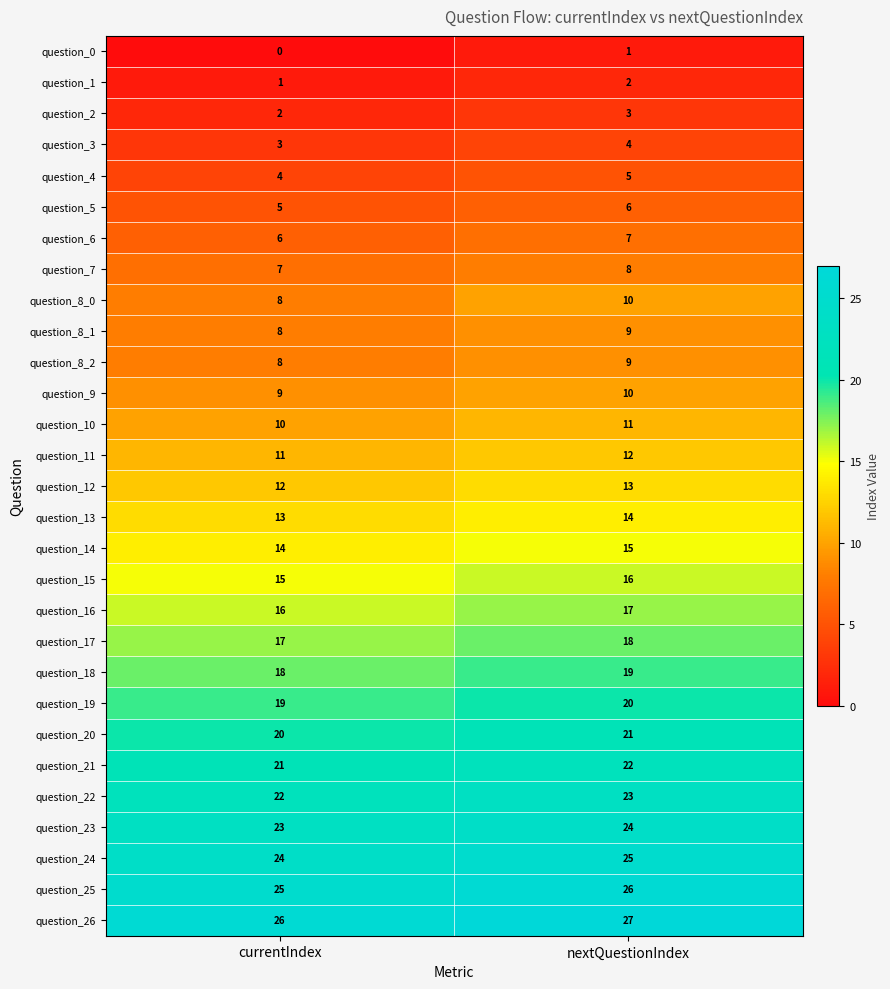

What is the highest value of the question_16 series?

17